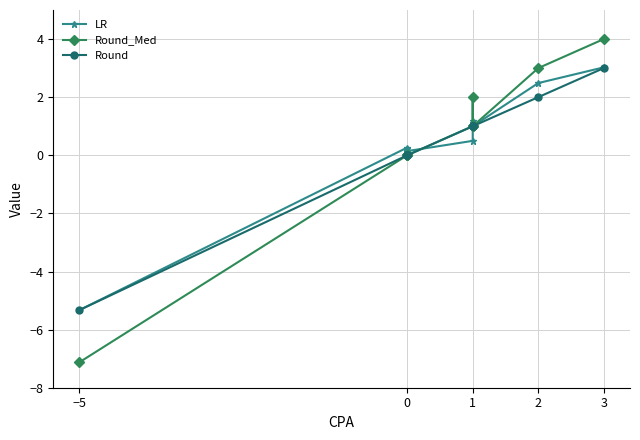

True or false: Round and LR intersect in this chart.

True